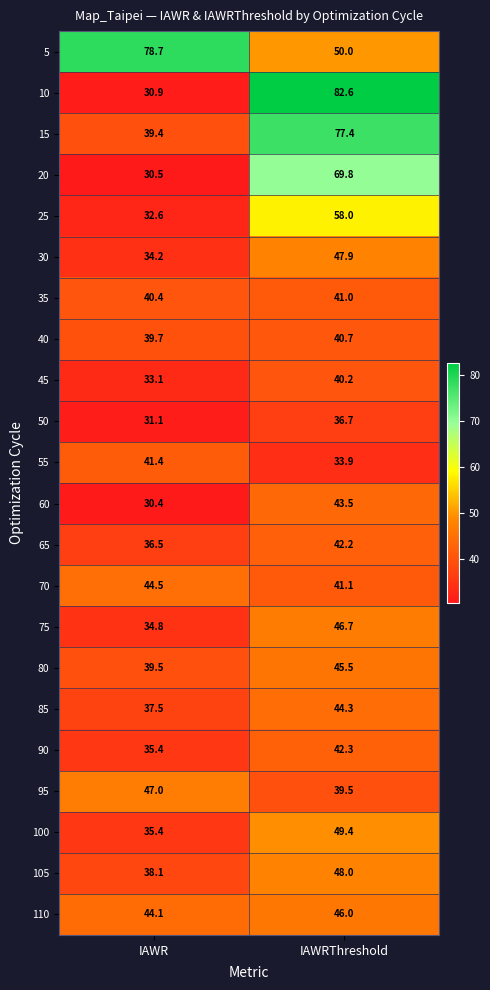

Is it true that 45 equals 33.1 at IAWR?

True